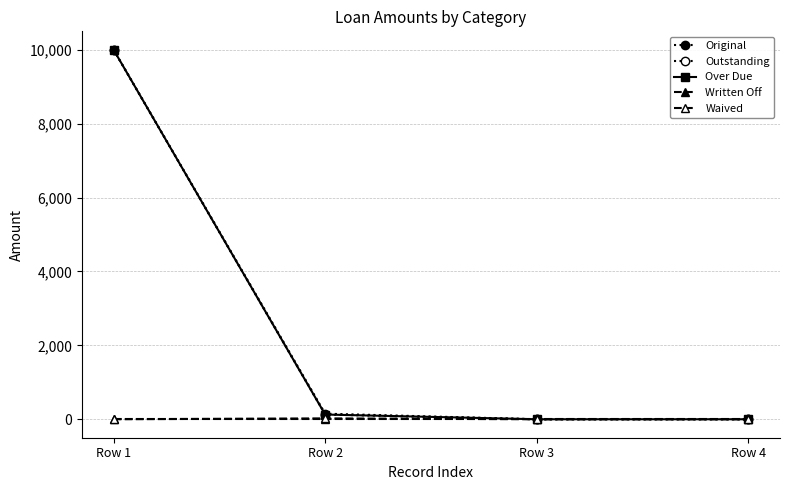

What is the sum of the Outstanding values at Row 2 and Row 4?

127.6